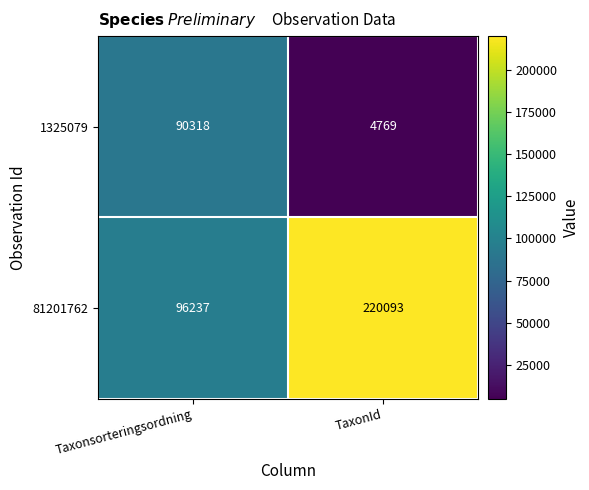

List the series in order of their overall mean, lowest first.

1325079, 81201762